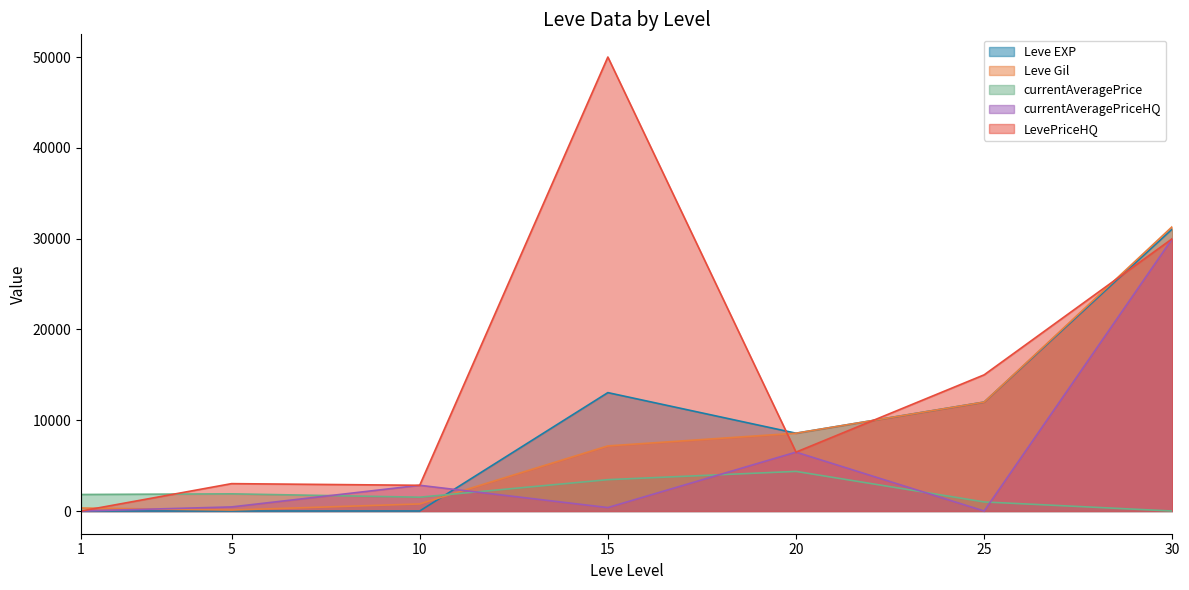

At which label does currentAveragePriceHQ reach its peak?

30